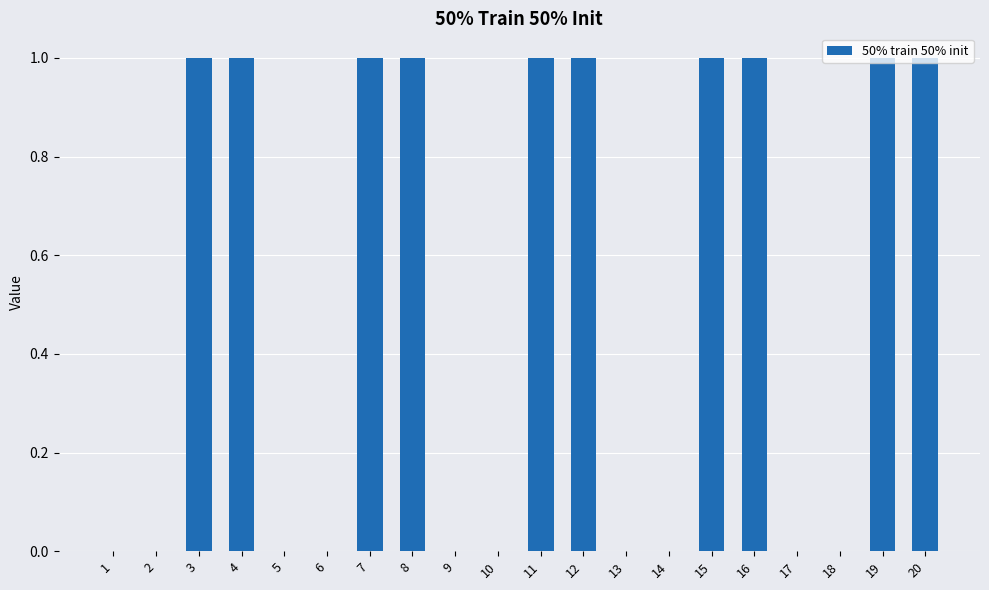

What is the sum of all values?

10